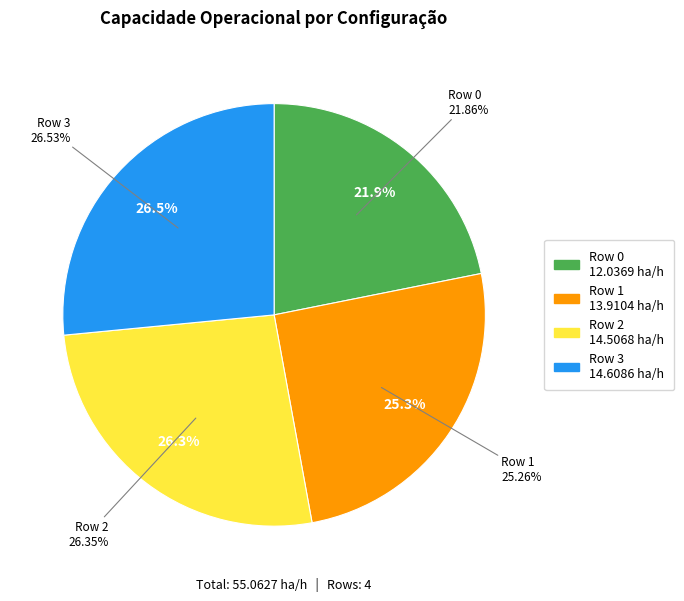

What portion of the pie excludes Row 3?

73.5%